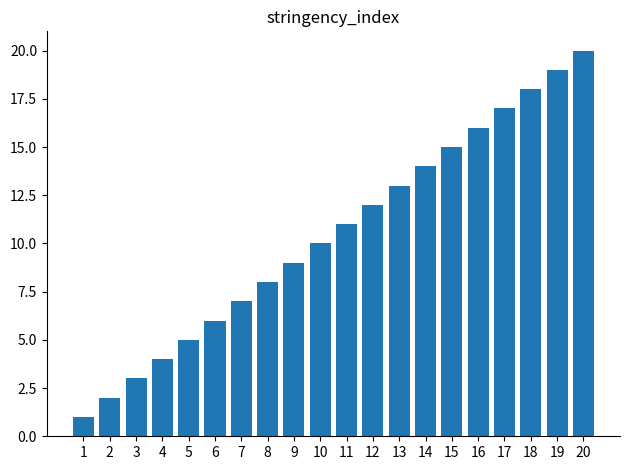

How many data points are less than 11?

10